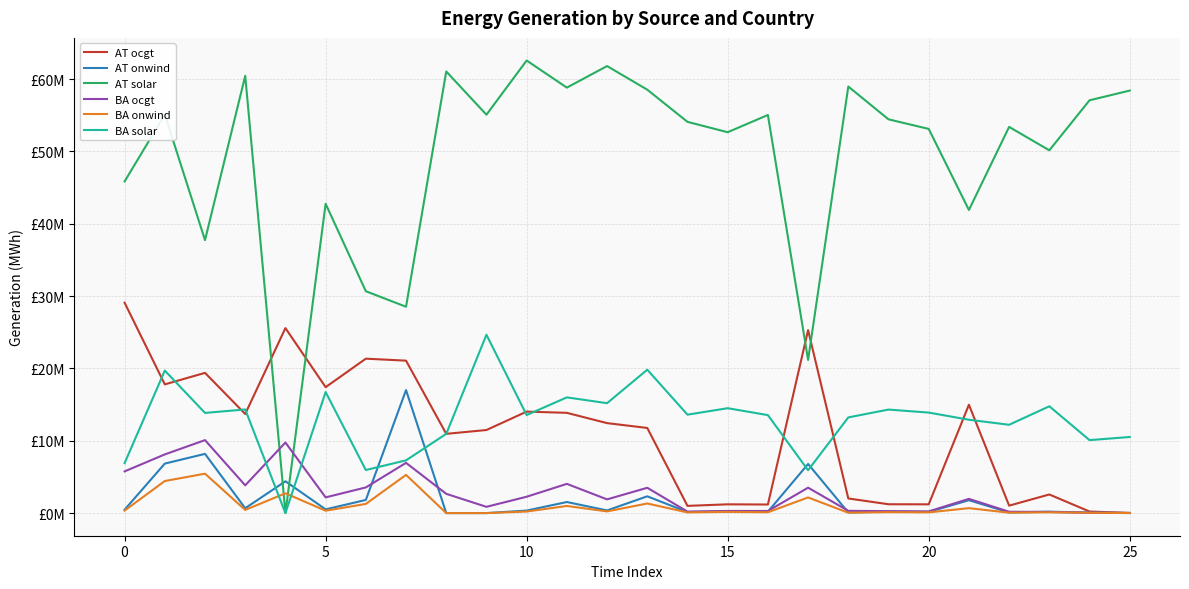

List the series in order of their peak value, highest first.

AT solar, AT ocgt, BA solar, AT onwind, BA ocgt, BA onwind